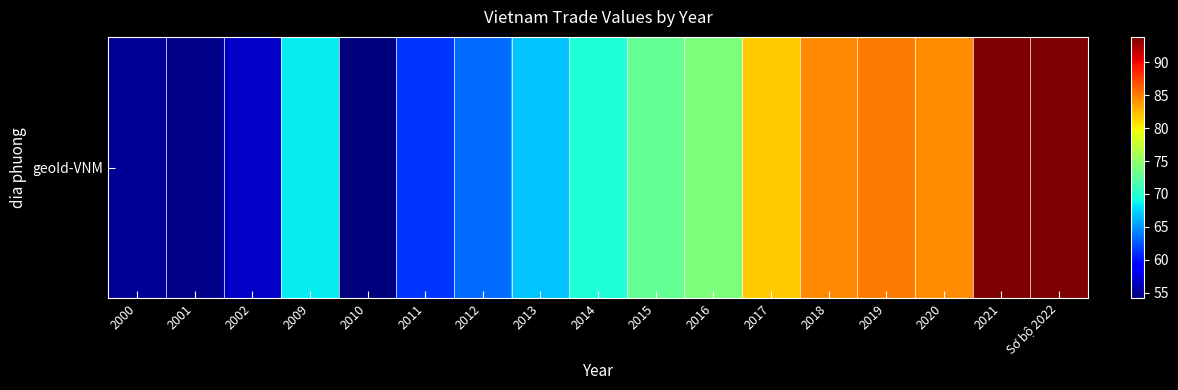

How many values are below 69?

8